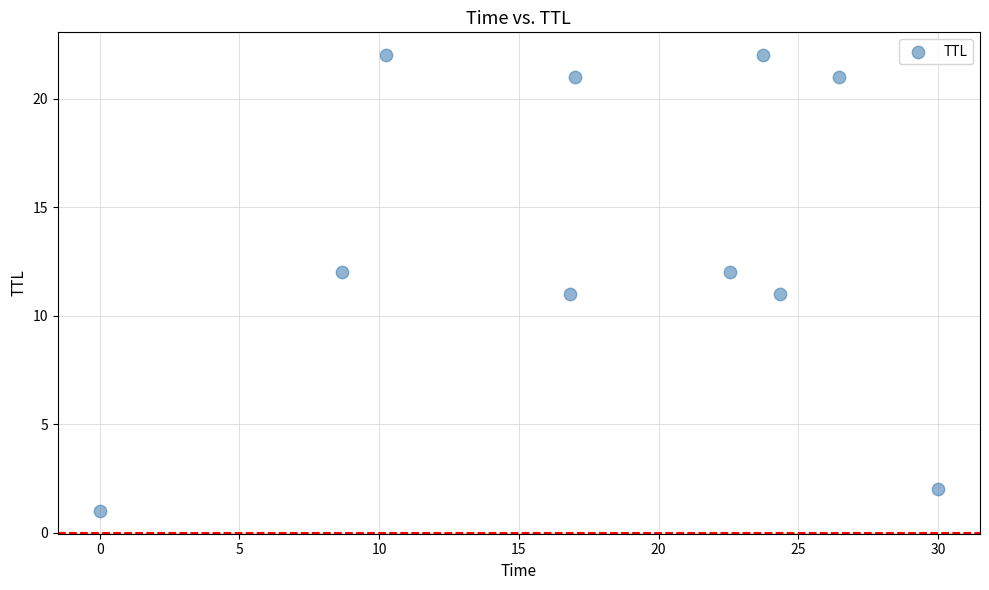

What is the range of Y values (max minus min)?

21